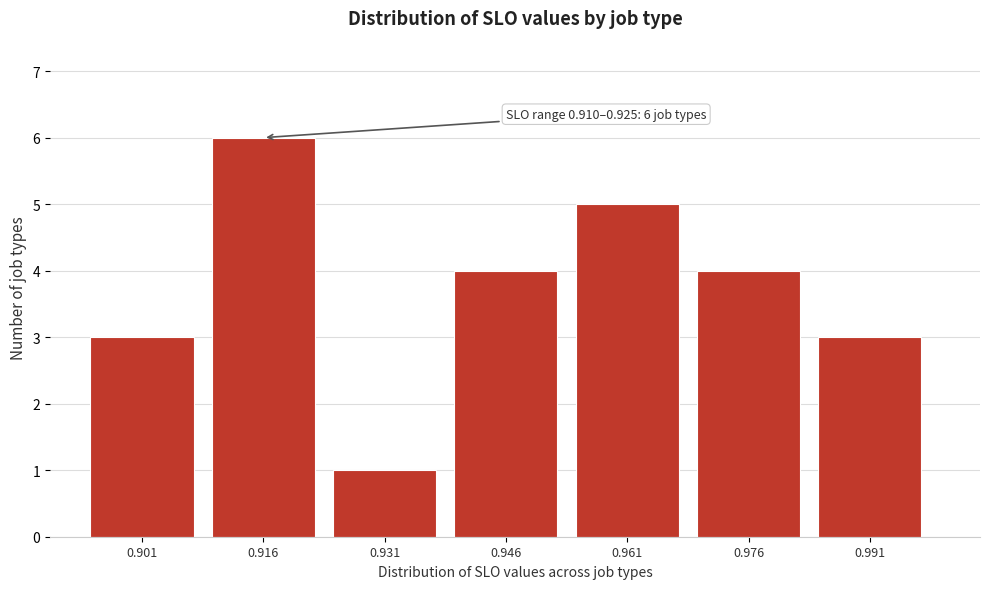

Over which range of the x-axis is the bar tallest?

0.910 to 0.925